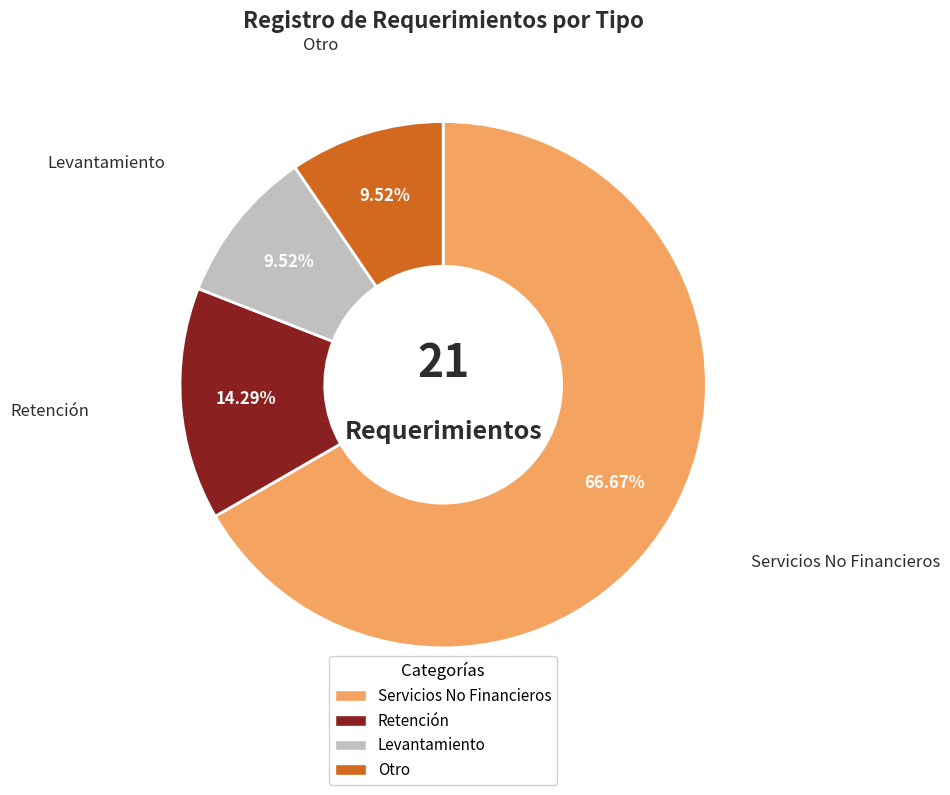

To the nearest percent, what portion does Otro represent?

10%